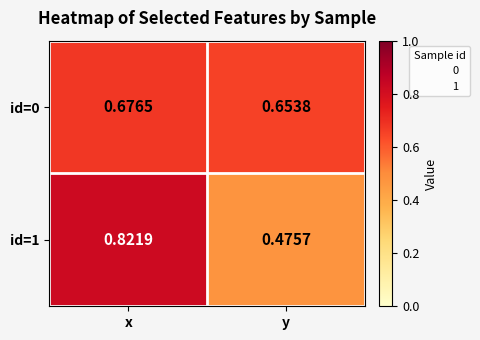

At which label does id=1 reach its minimum?

y